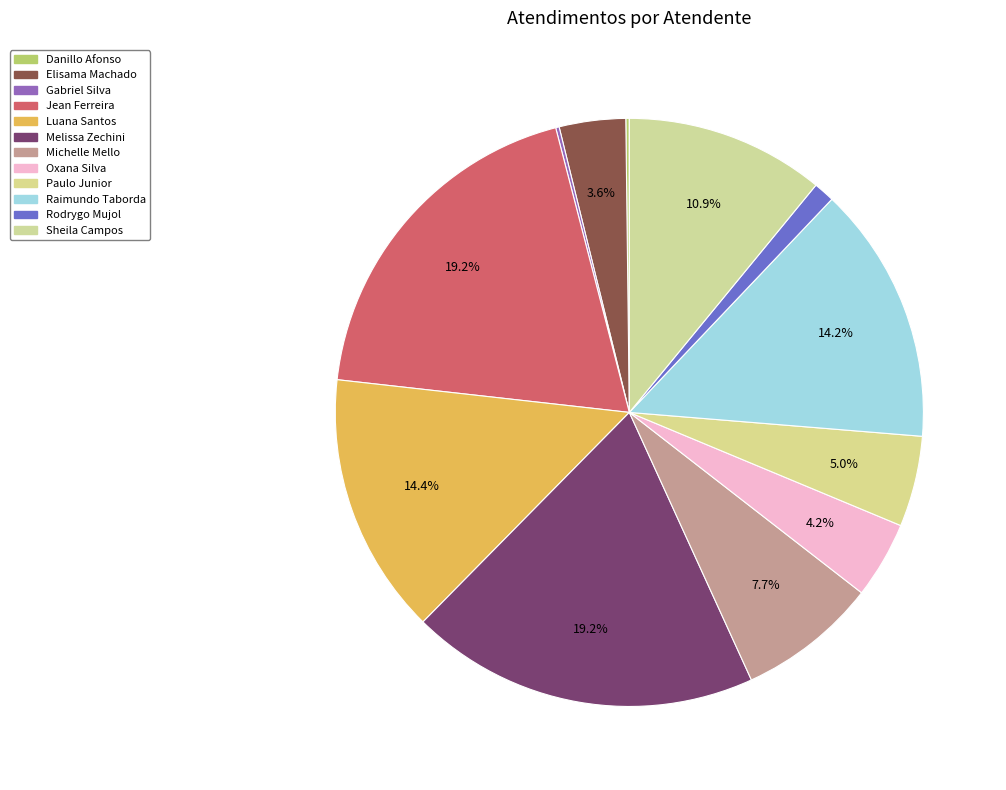

How many segments does this pie chart have?

12